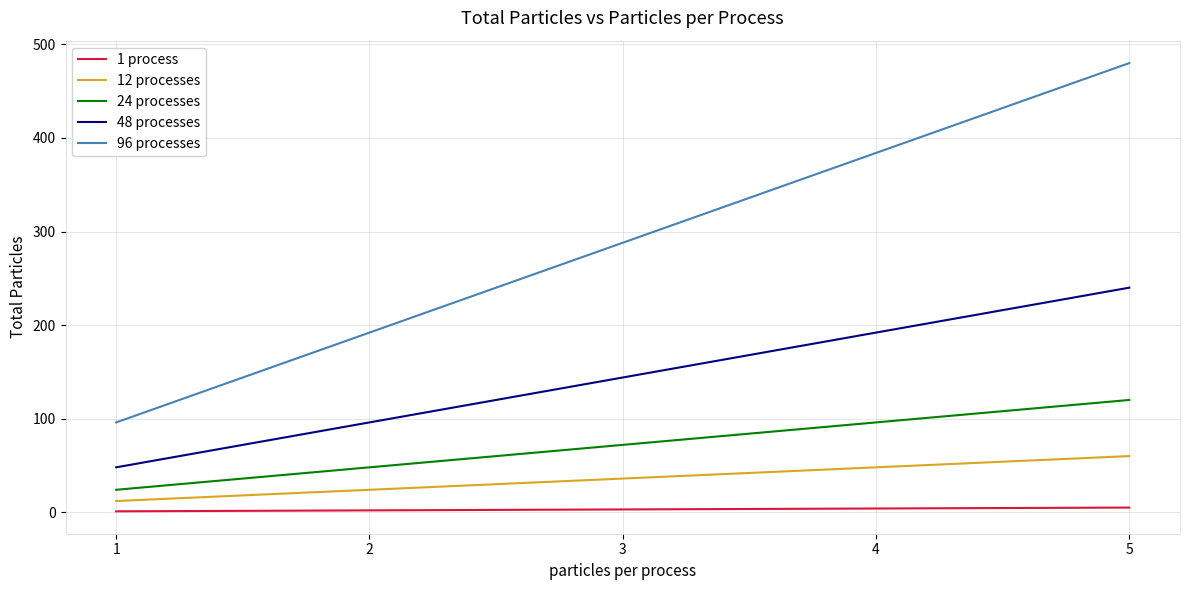

The value of 24 processes at 3 is 72. True or false?

True